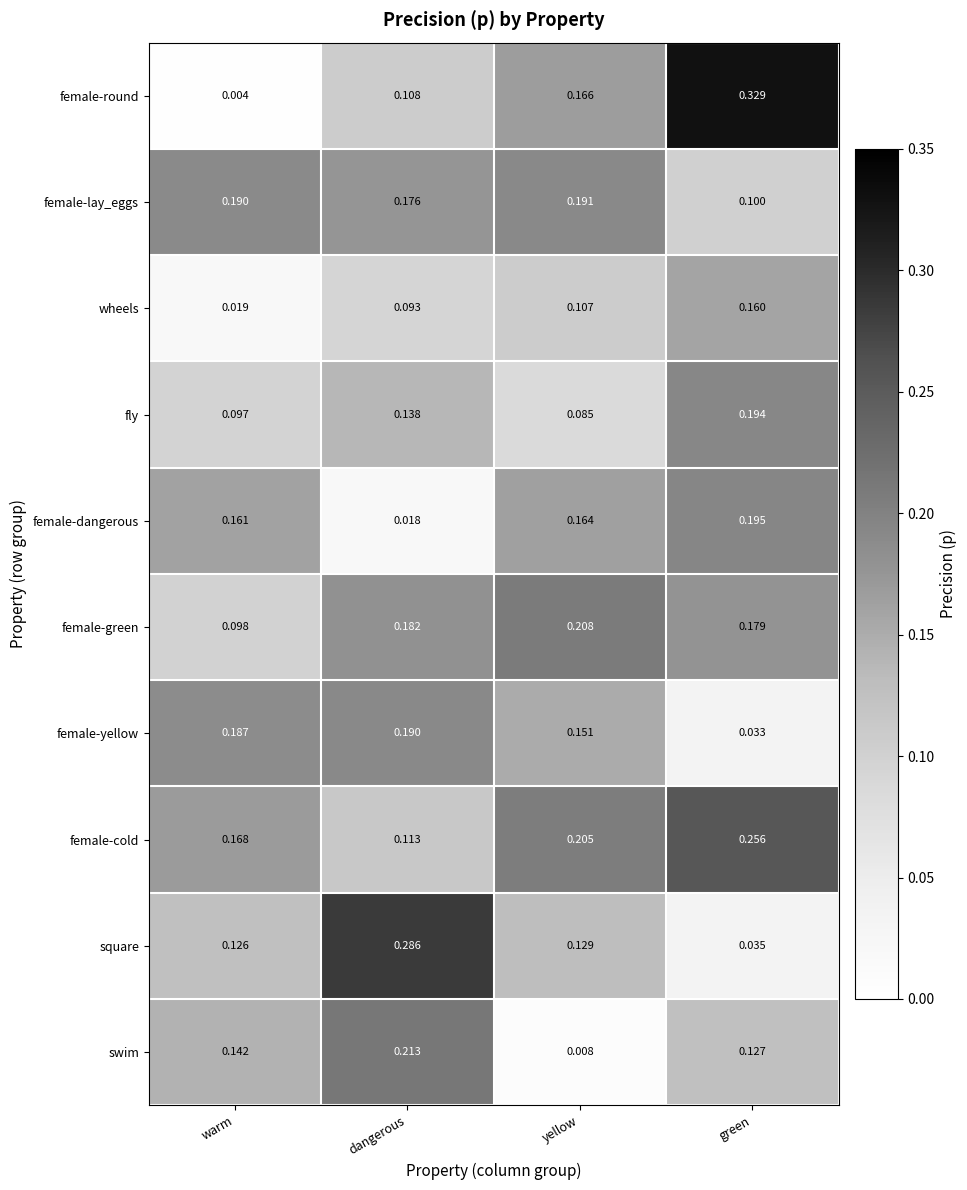

At which label is swim closest to 0?

yellow